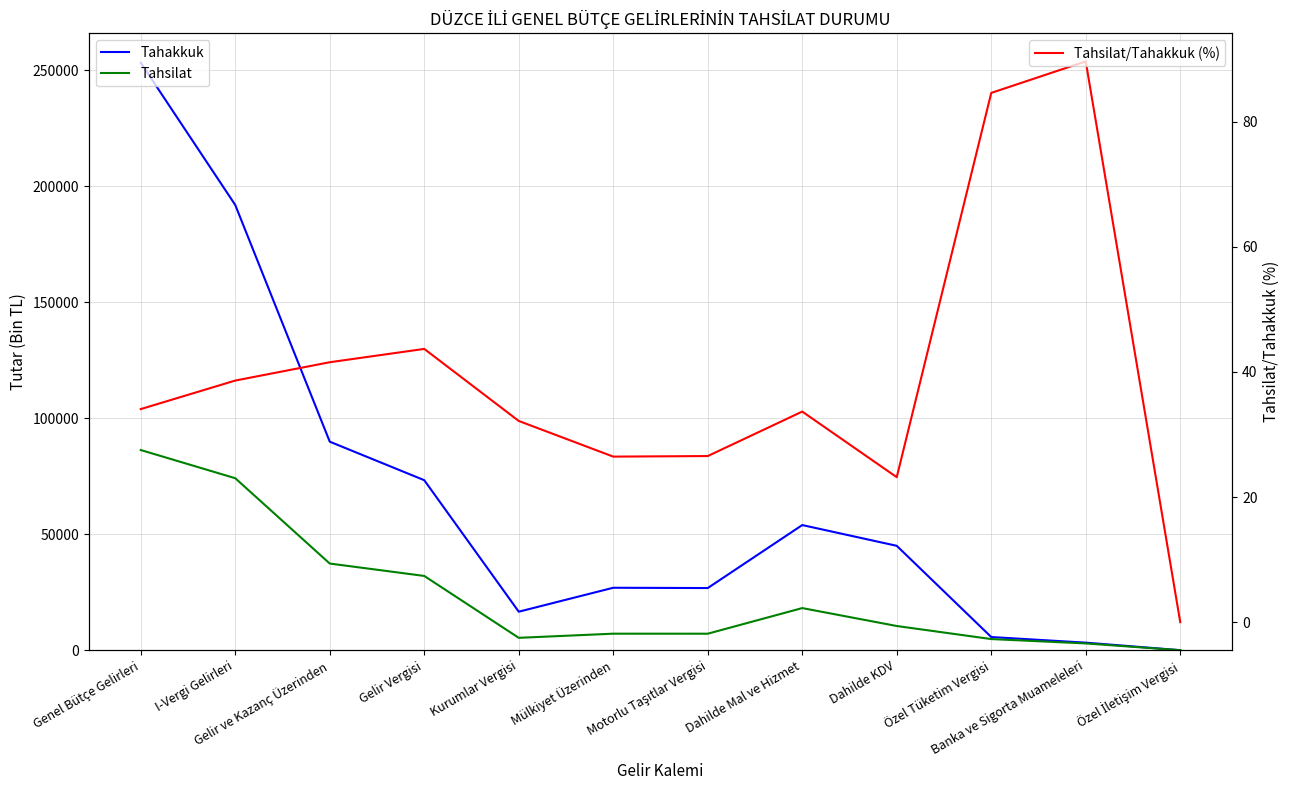

How many interior local valleys does the Tahakkuk series have?

2